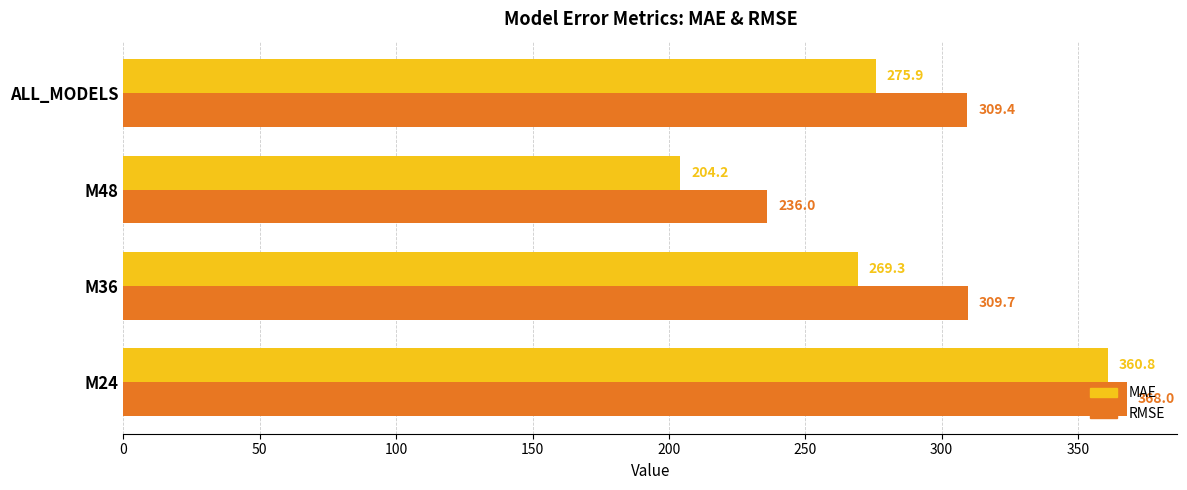

Where is RMSE nearest to the value 302?

ALL_MODELS